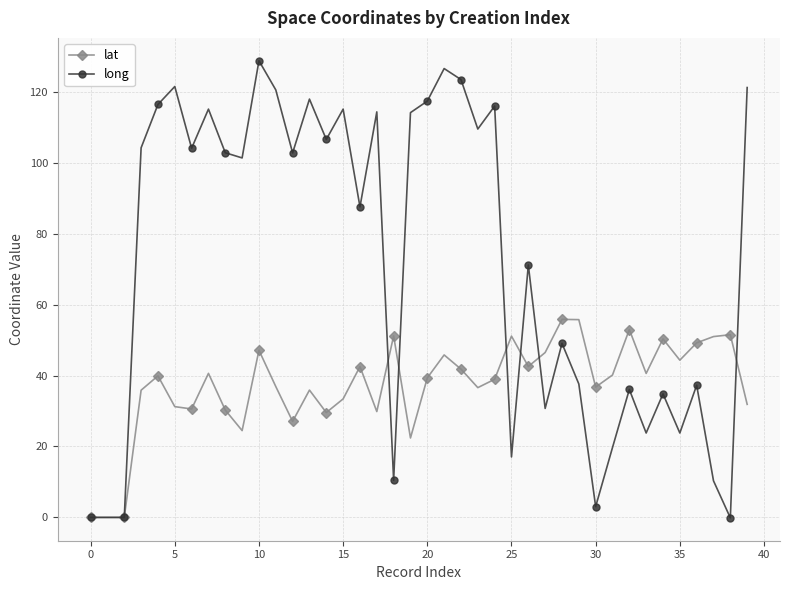

Is this an area chart (filled region under the line)?

No